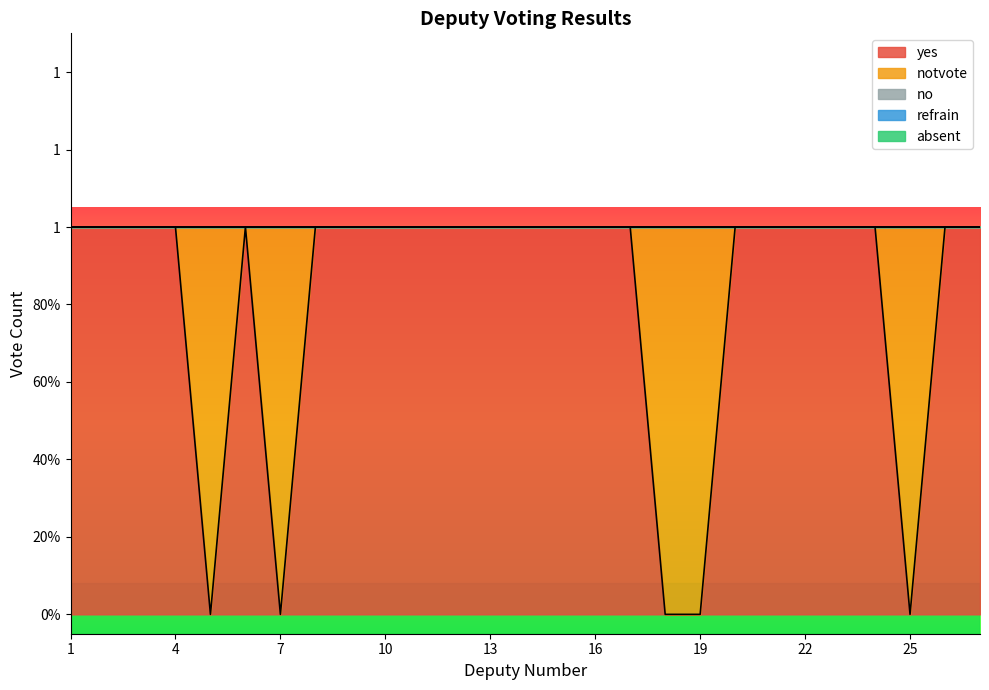

How many lines are shown in the chart?

5